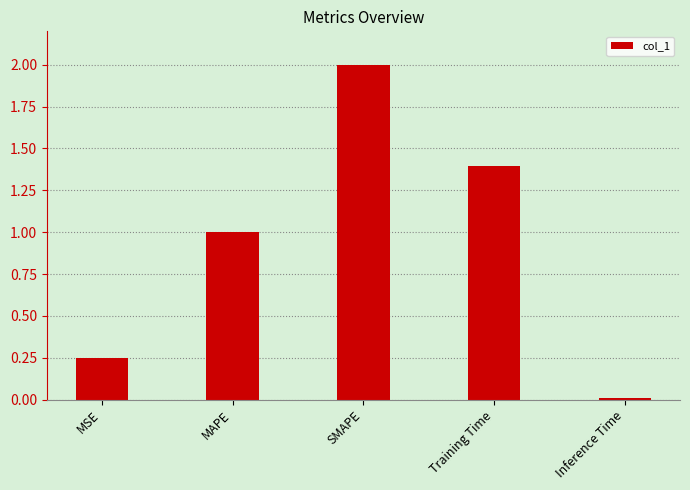

Count the number of values greater than 1.

3